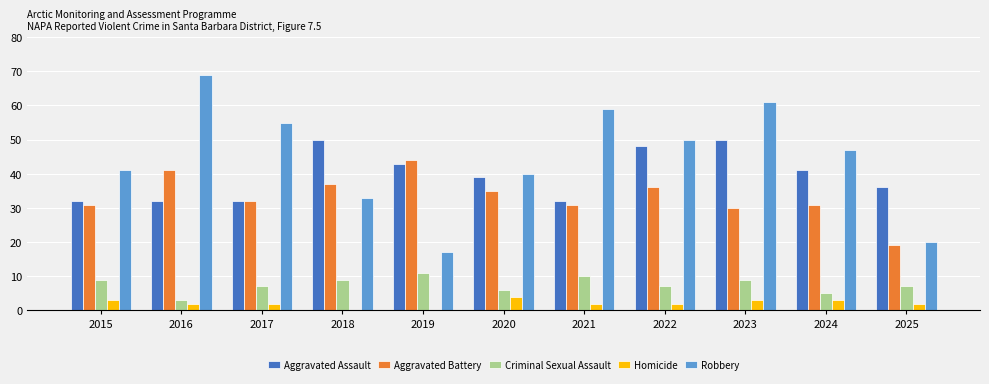

Are the bars horizontal?

No